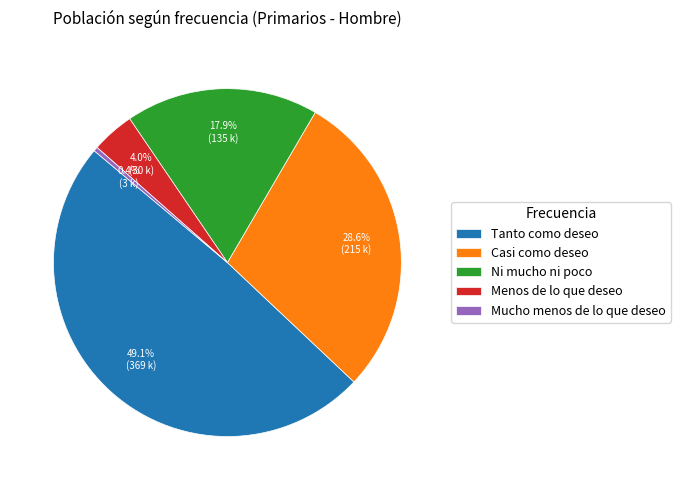

Rank the categories by value from highest to lowest.

Tanto como deseo, Casi como deseo, Ni mucho ni poco, Menos de lo que deseo, Mucho menos de lo que deseo